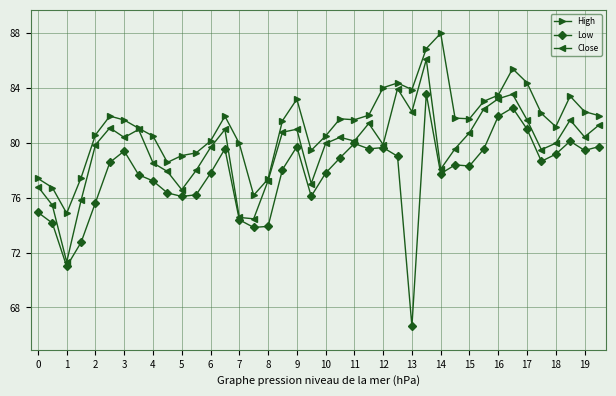

List the series in order of their overall mean, lowest first.

Low, Close, High